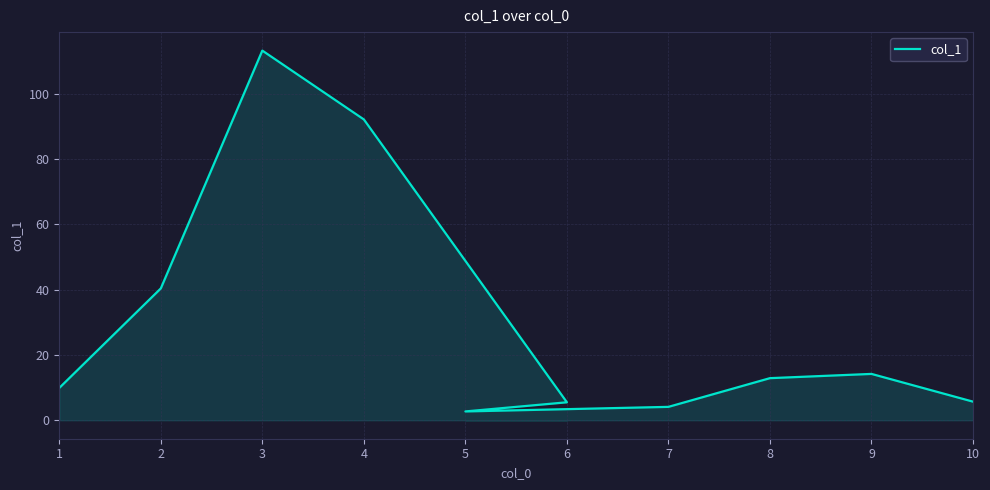

How many lines are shown in the chart?

1